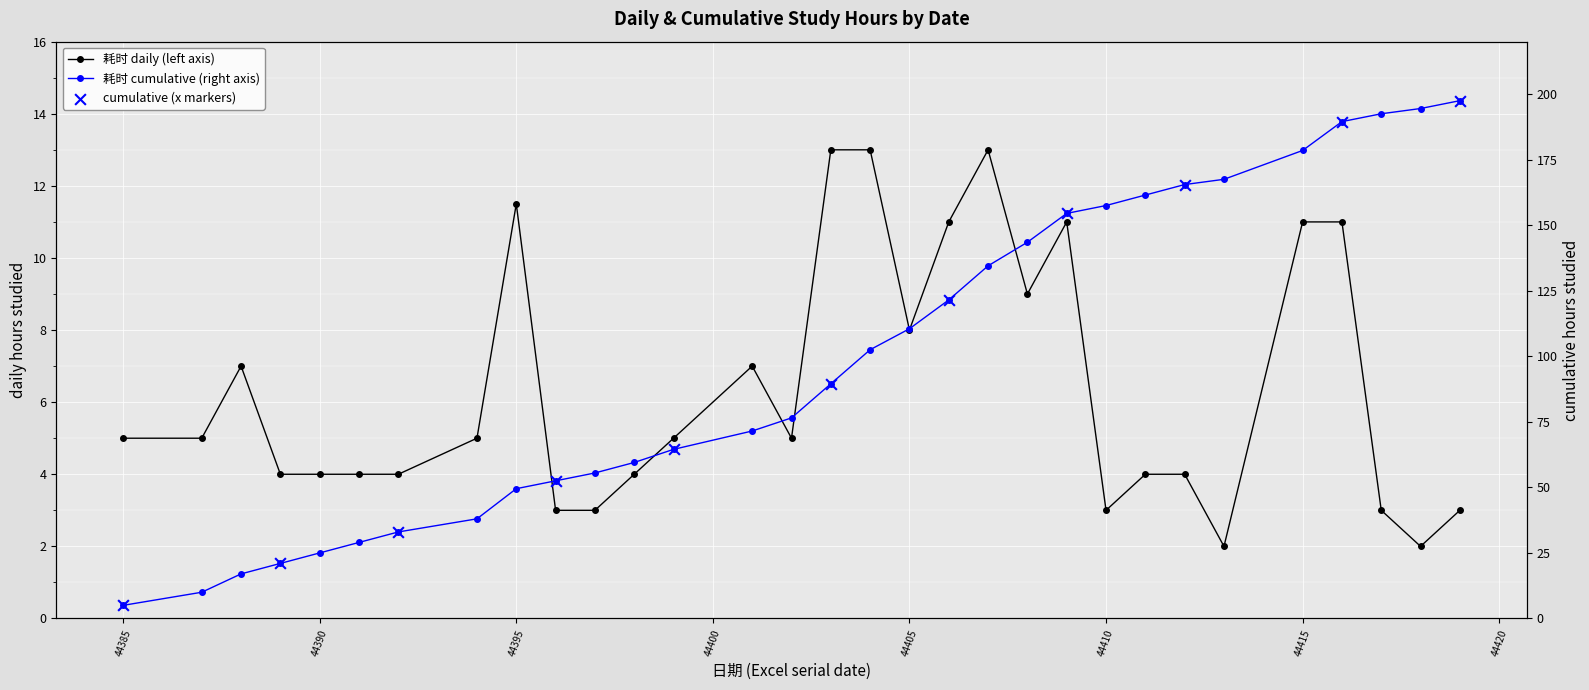

What is the change in value from 44395 to 44412?

-7.5